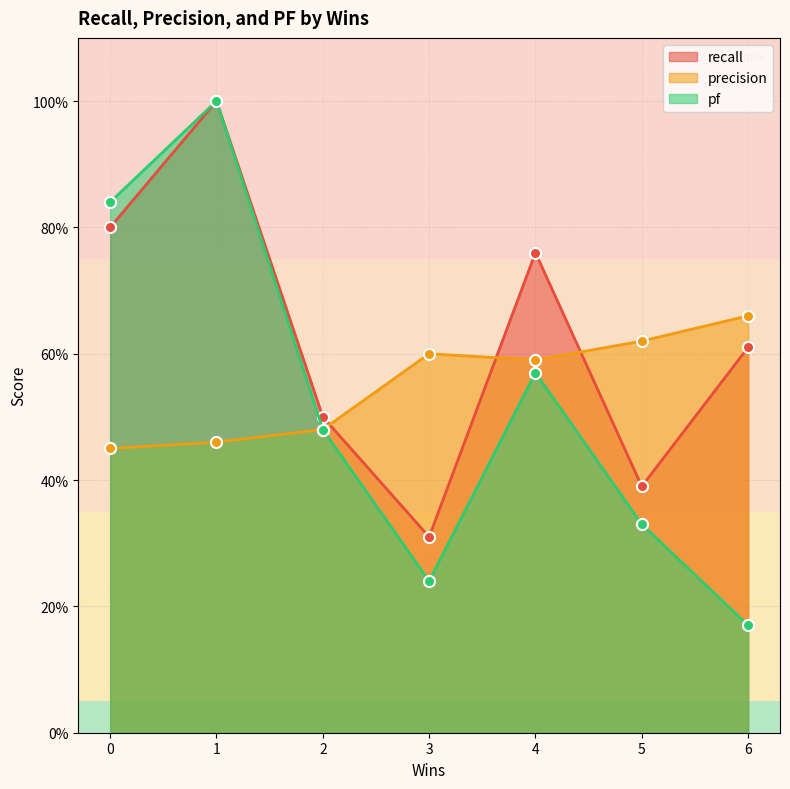

The recall series shows 0.8 at 0. True or false?

True